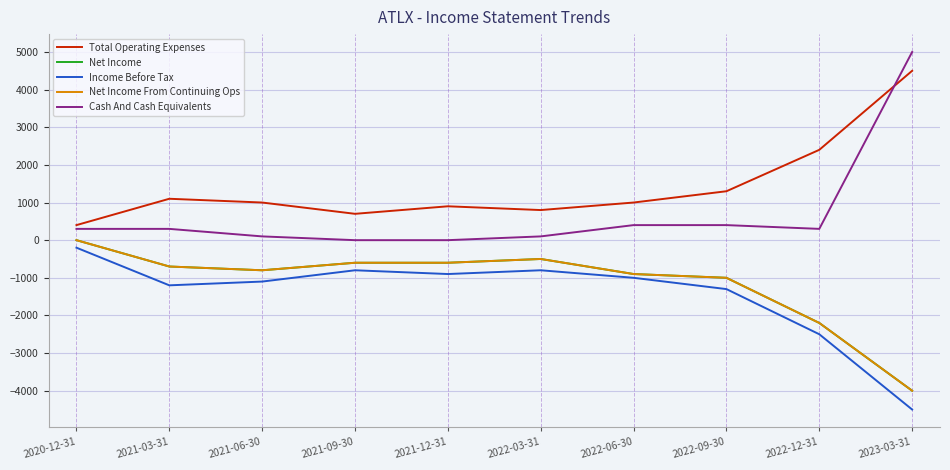

What is the highest value of the Total Operating Expenses series?

4500